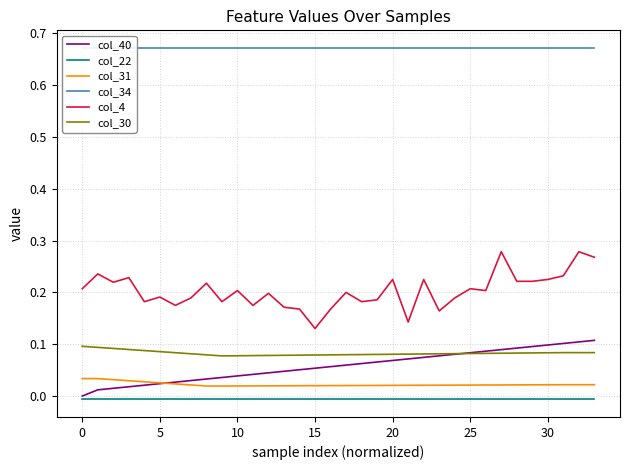

What is the sum of the col_4 values at 23 and 18?

0.3